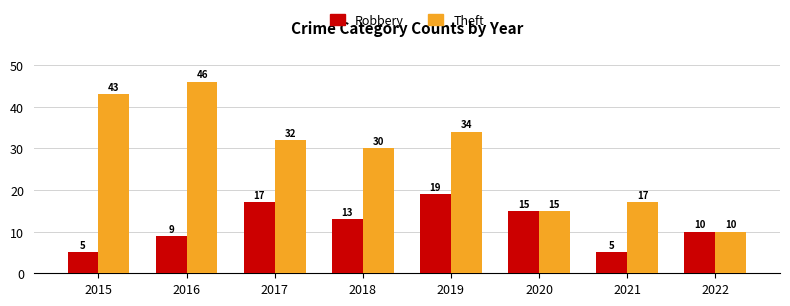

Which series changed the most between 2020 and 2021?

Robbery